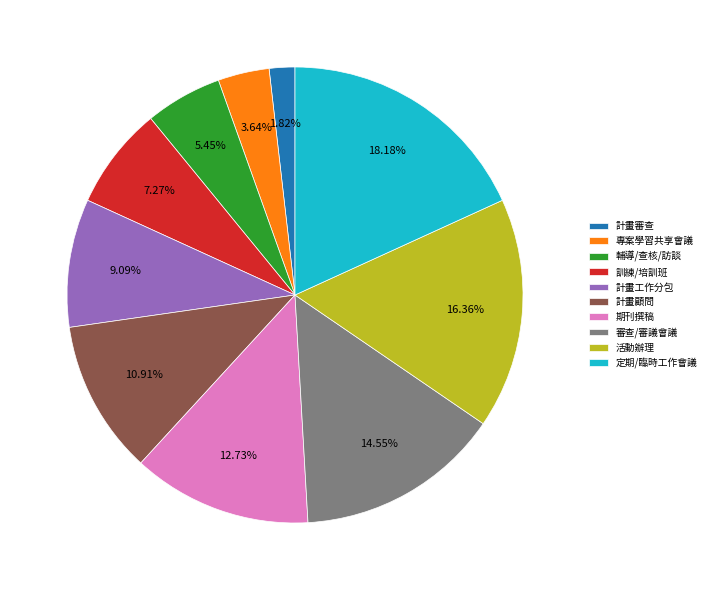

Which has a higher value, 期刊撰稿 or 專案學習共享會議?

期刊撰稿